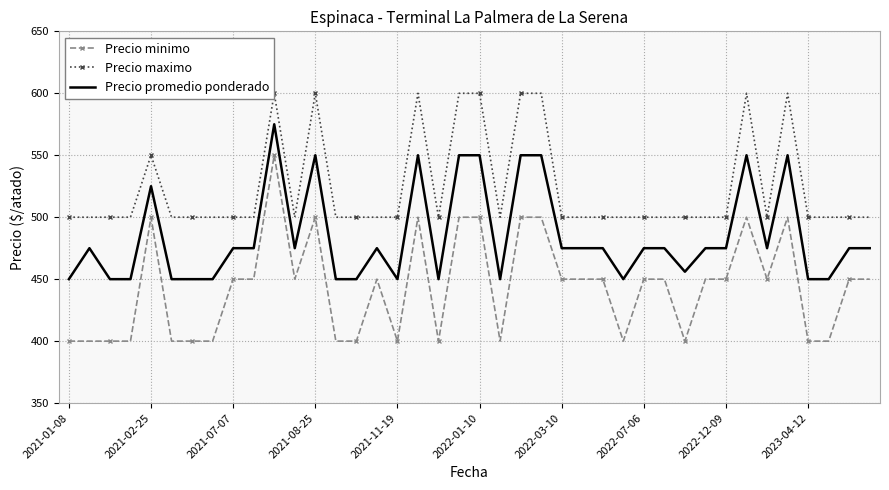

List the series in order of their overall mean, highest first.

Precio maximo, Precio promedio ponderado, Precio minimo